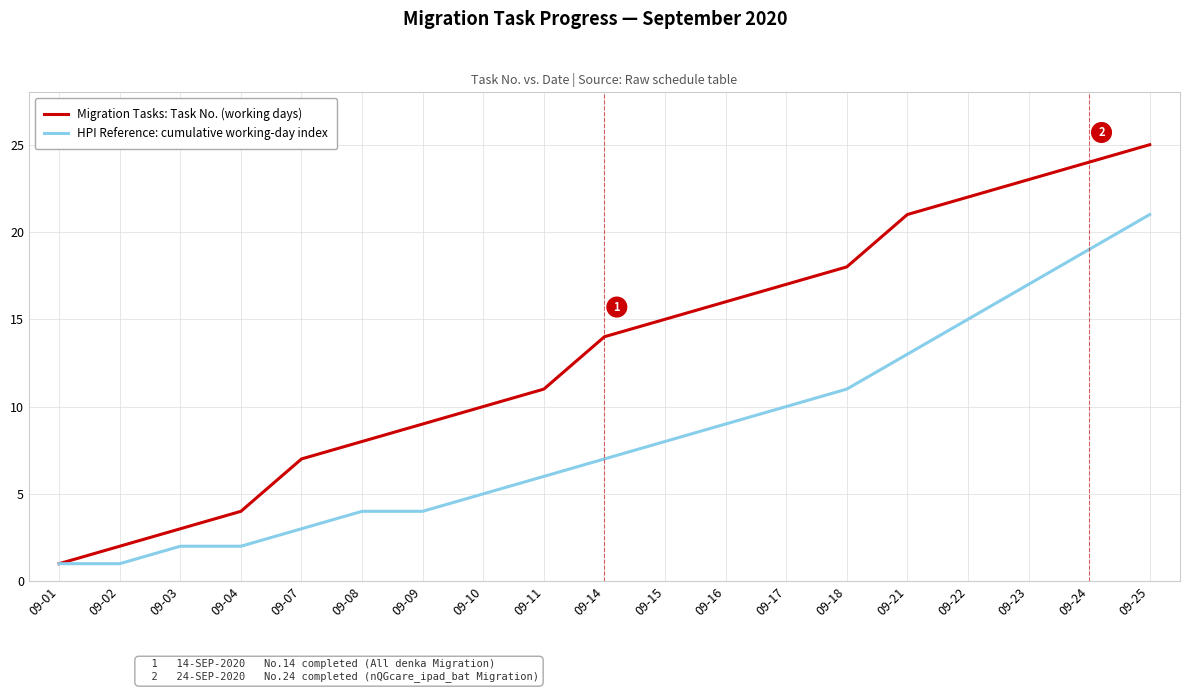

True or false: Migration Tasks: Task No. (working days) has more than 1 interior local peaks.

False